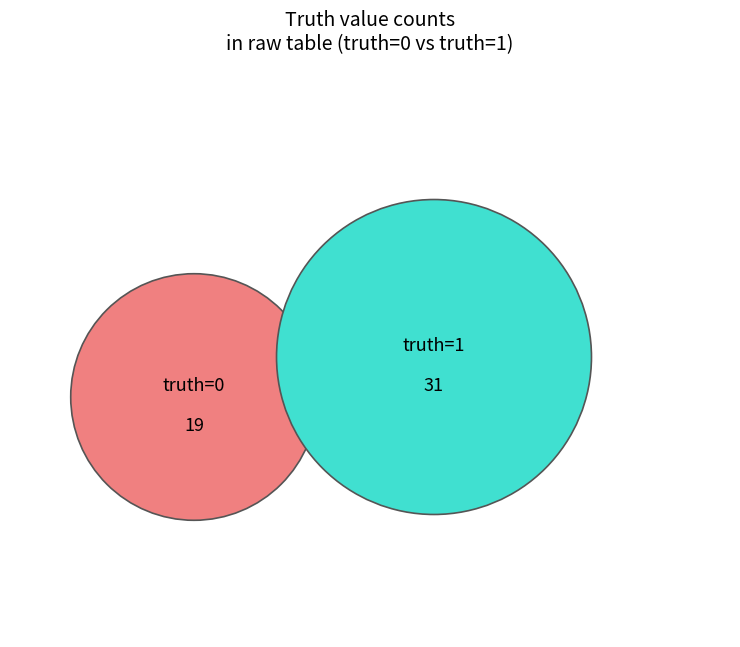

Does any single category account for the majority?

Yes